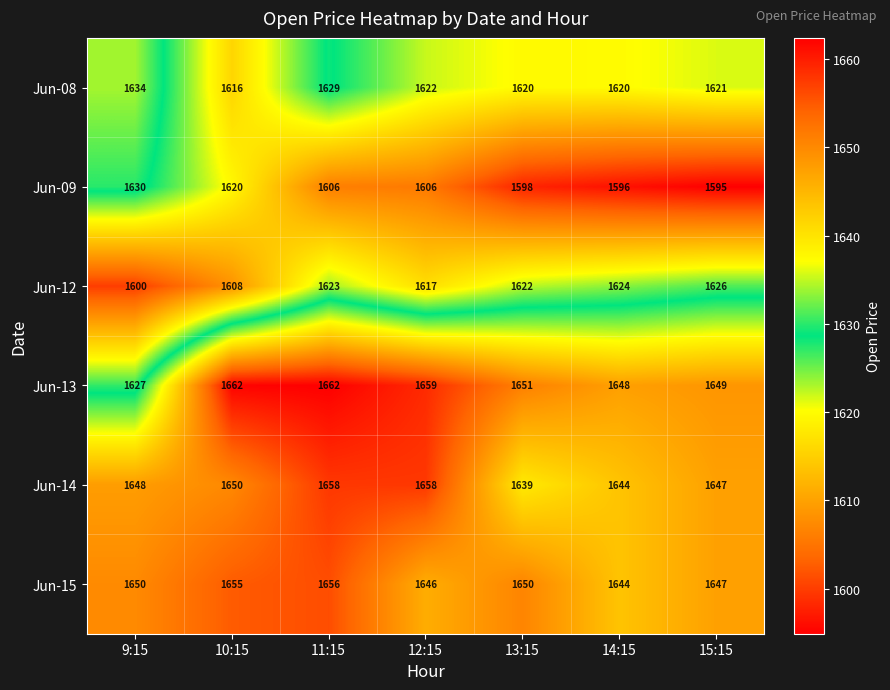

What is the average value of the Jun-09 series?

1607